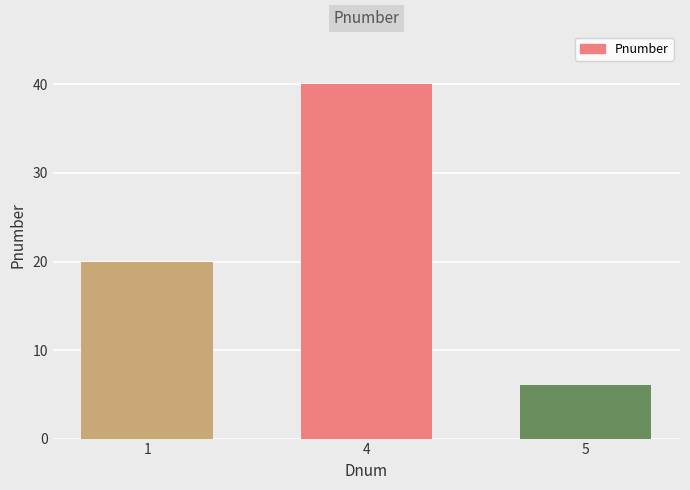

How many values are below 20?

1